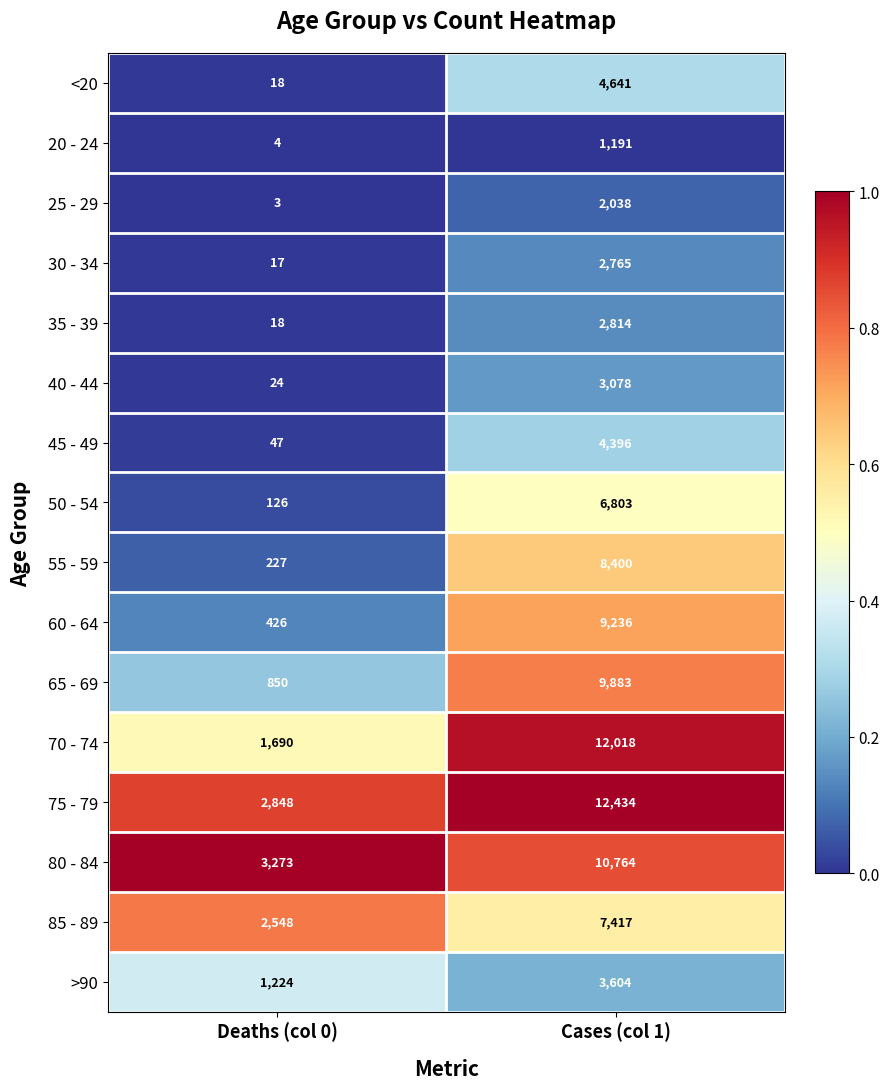

What is the difference between the maximum and minimum values in the 45 - 49 series?

4349